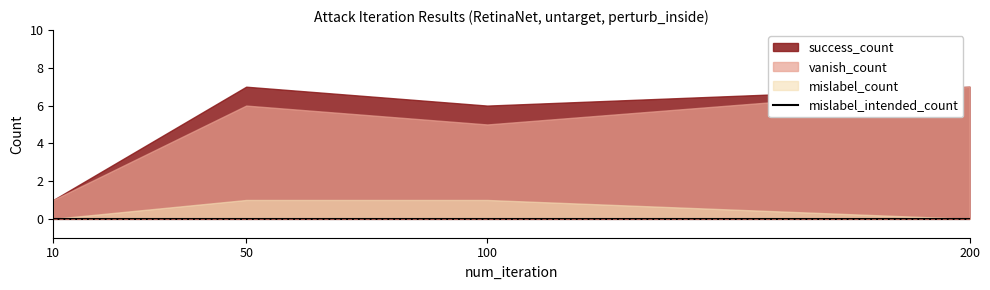

What is the sum of the mislabel_count values at 200 and 50?

1